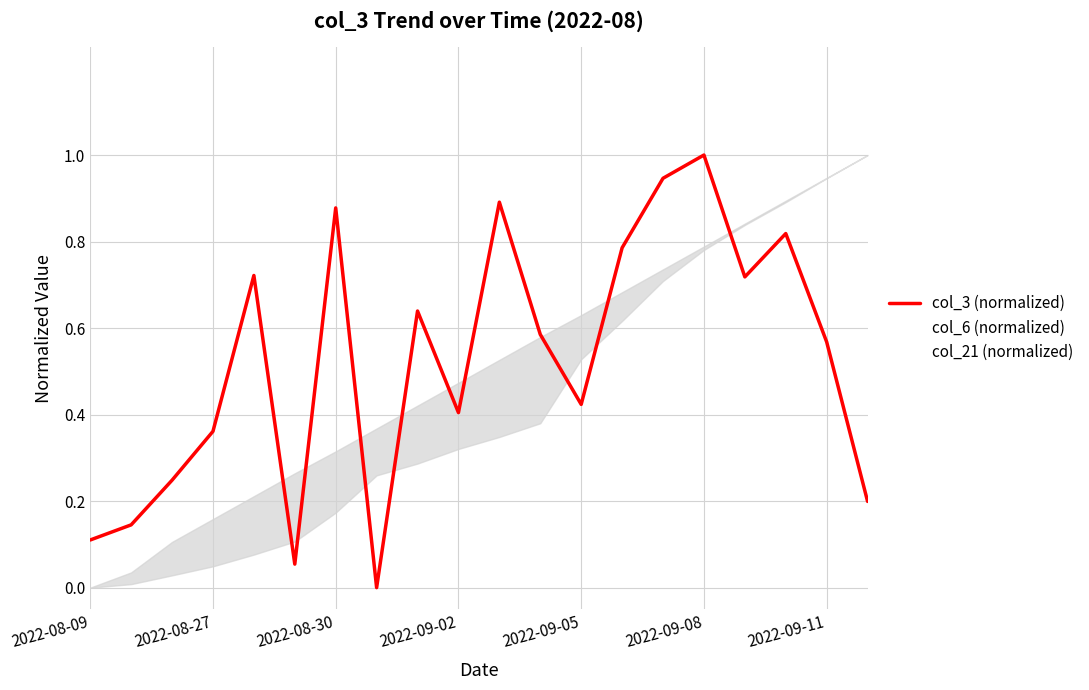

The value of col_3 (normalized) at 2022-08-30 is 1.2. True or false?

False